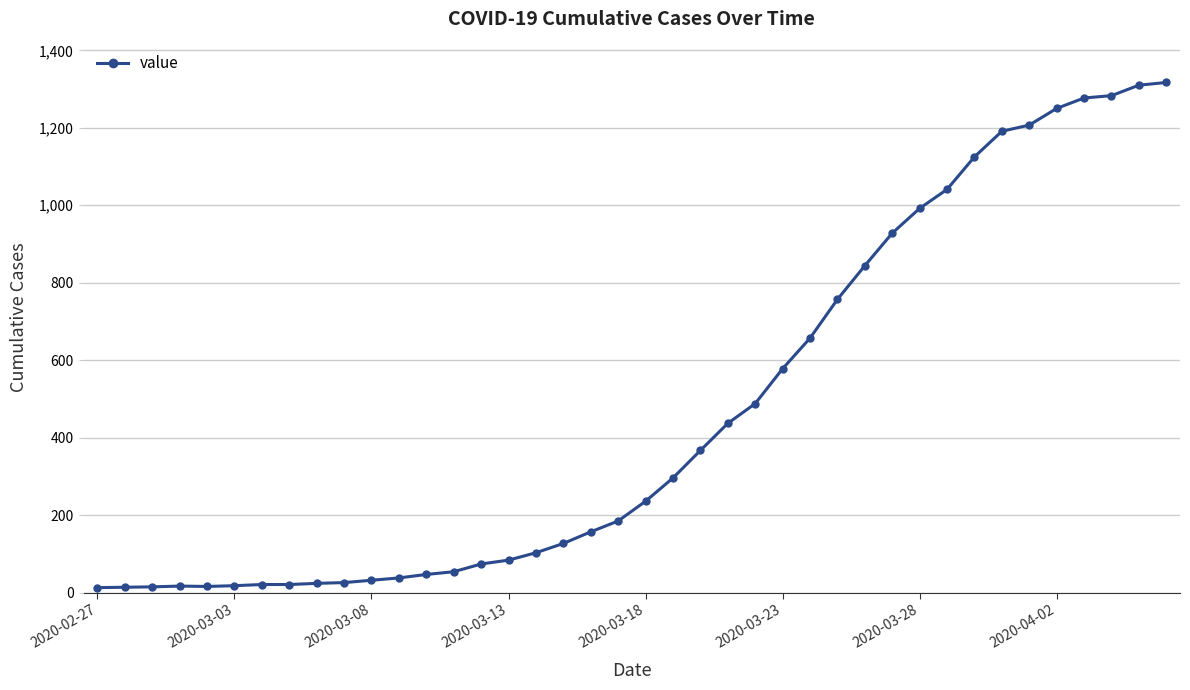

What is the sum of all values?

18667